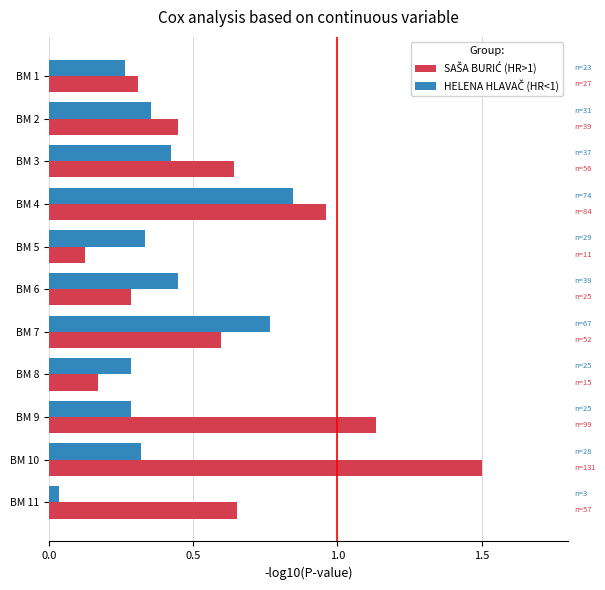

What is the maximum value shown in the chart?

1.5